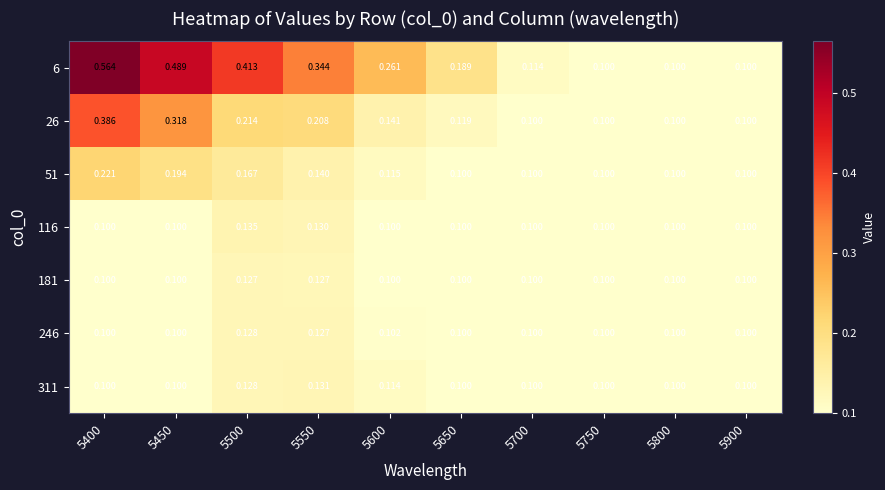

Is the value of 181 at 5500 greater than the value of 116 at 5600?

Yes